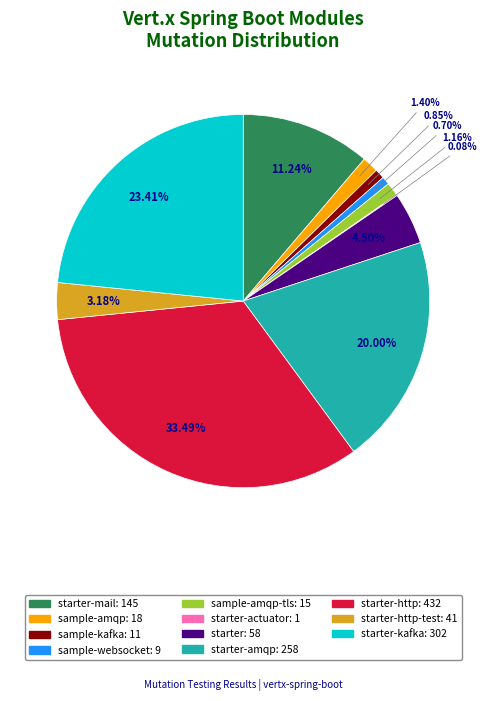

Is there any slice that represents more than half of the pie?

No